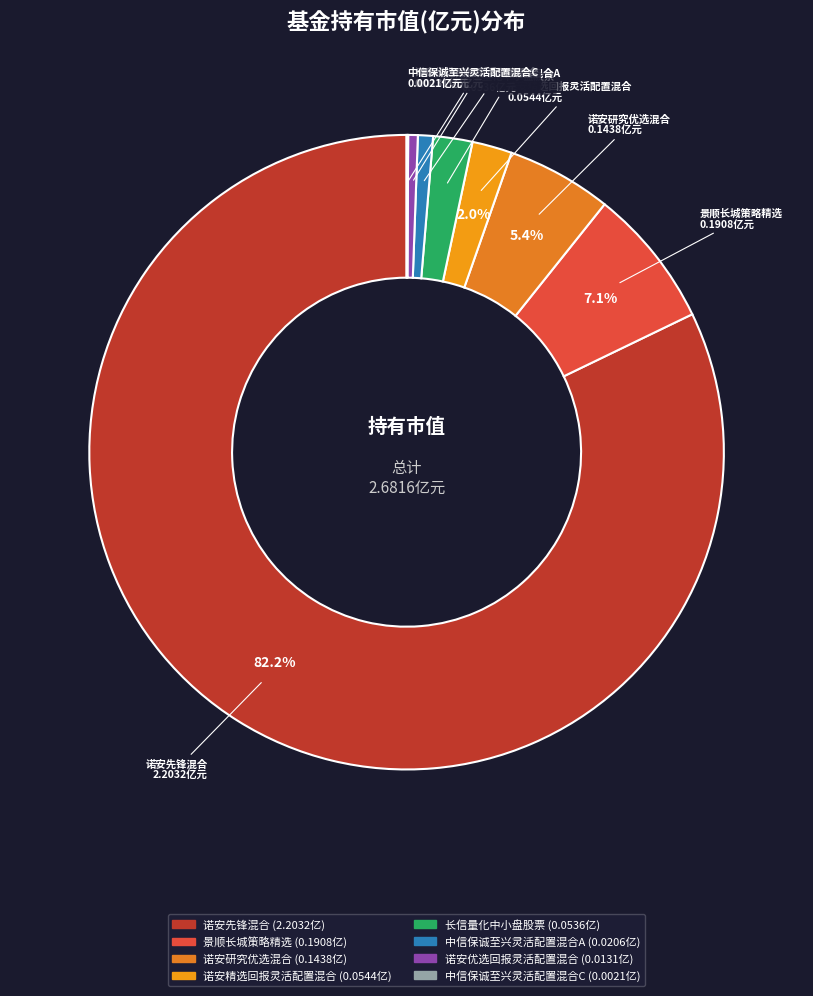

True or false: 诺安研究优选混合 accounts for 1% of the total.

False